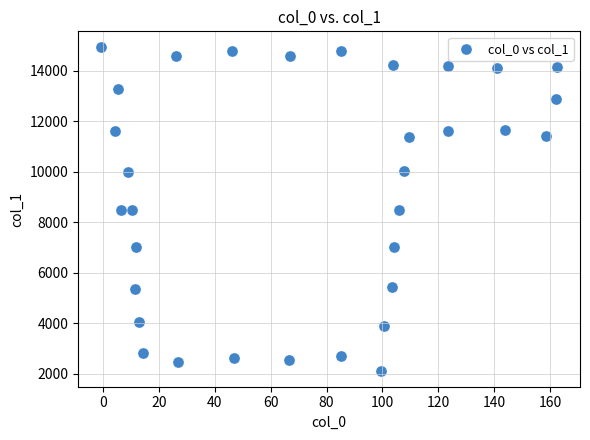

What is the range of X values (max minus min)?

163.2